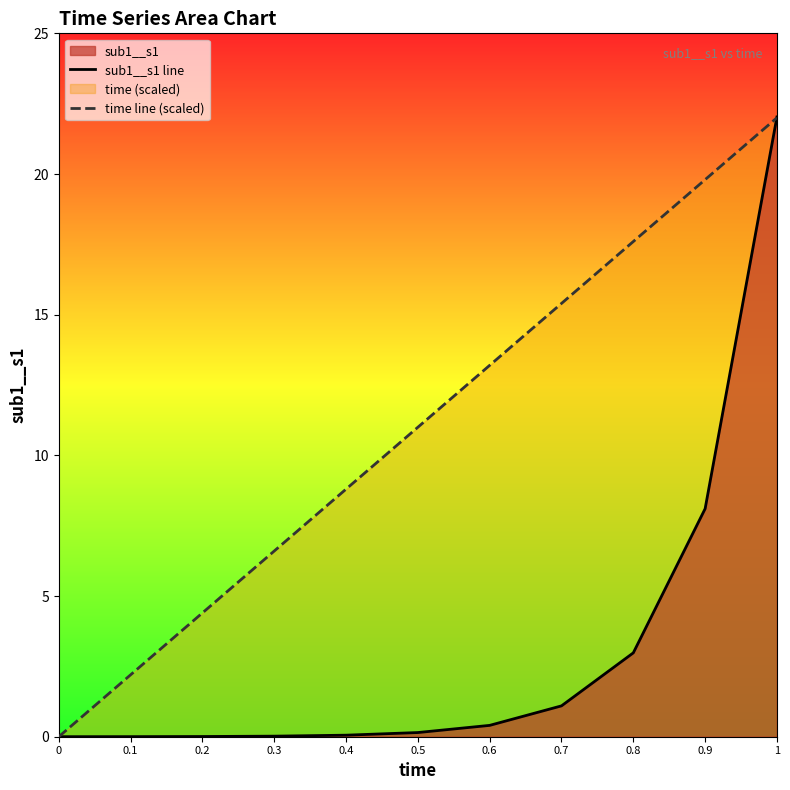

List the series in order of their overall mean, lowest first.

sub1__s1 line, time line (scaled)